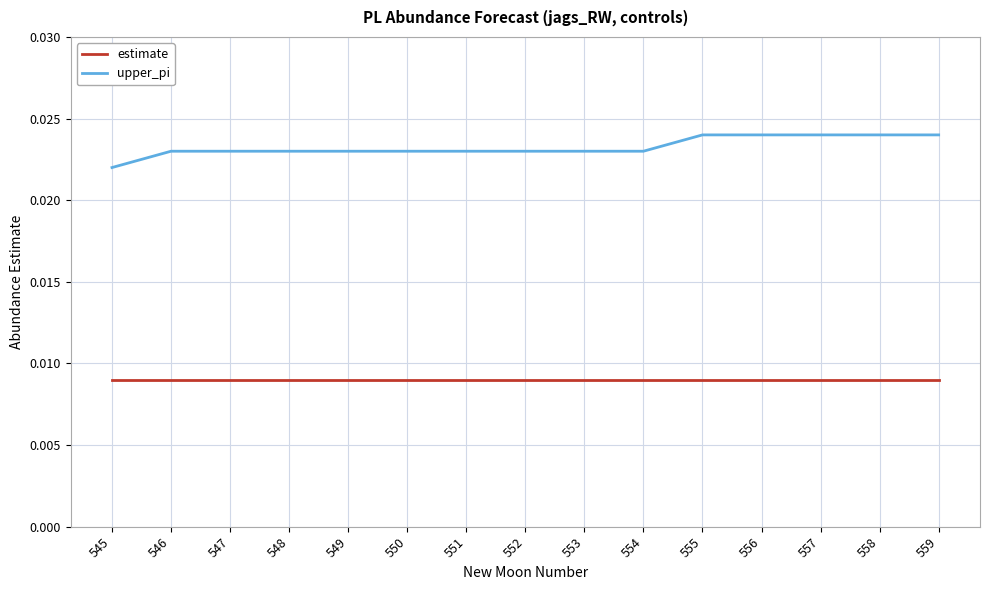

True or false: estimate and upper_pi intersect in this chart.

False